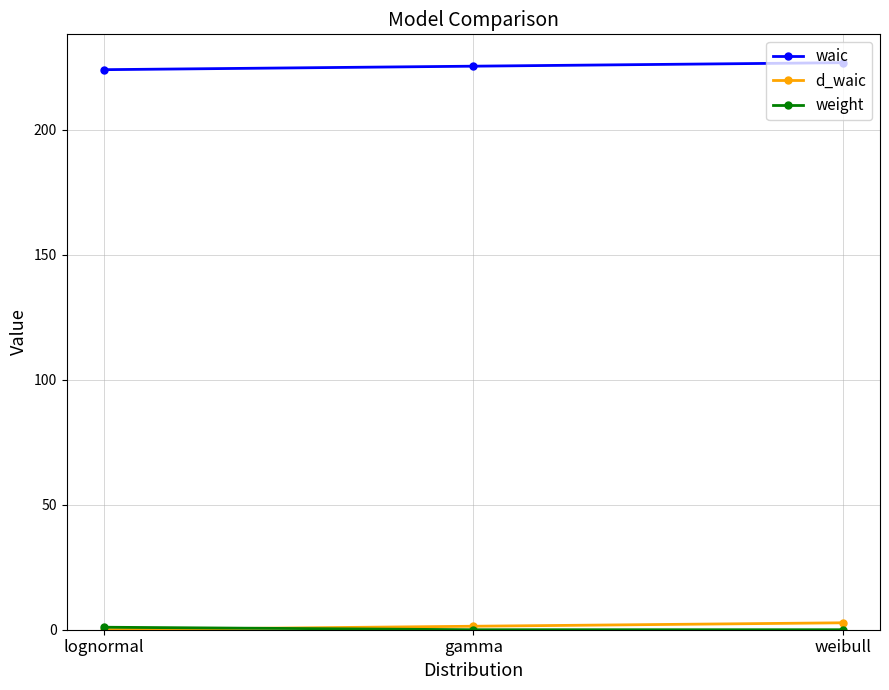

What is the label of the 2nd point from the right?

gamma